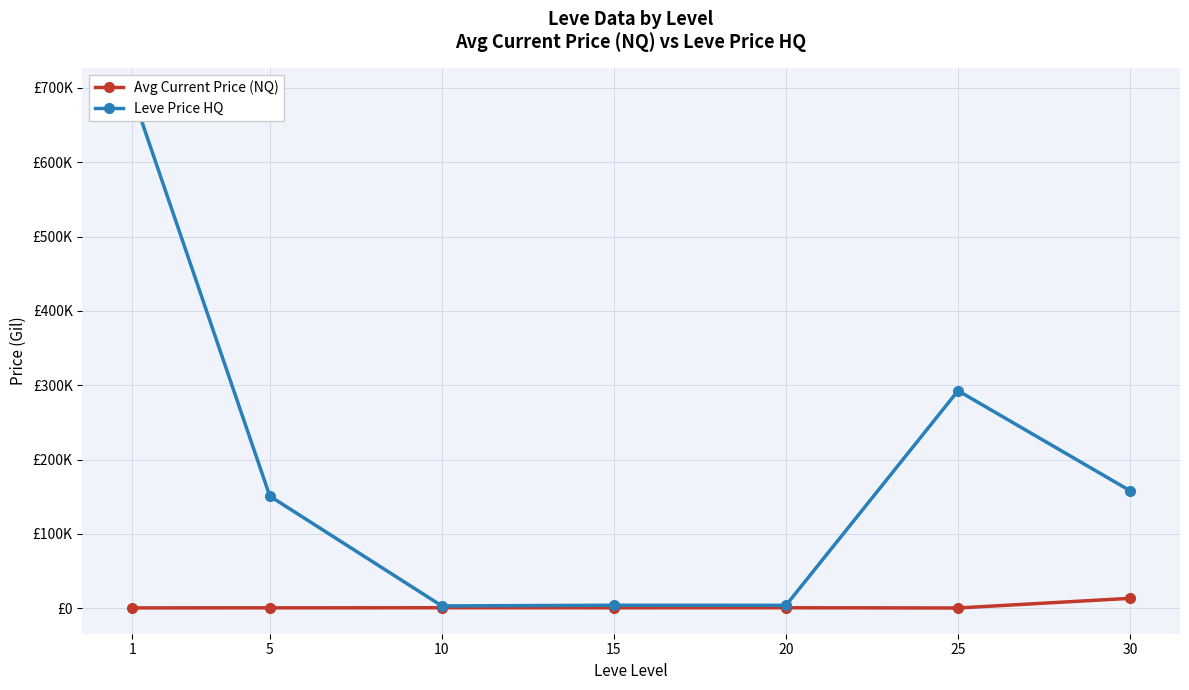

Which category has the highest value in the Avg Current Price (NQ) series?

30